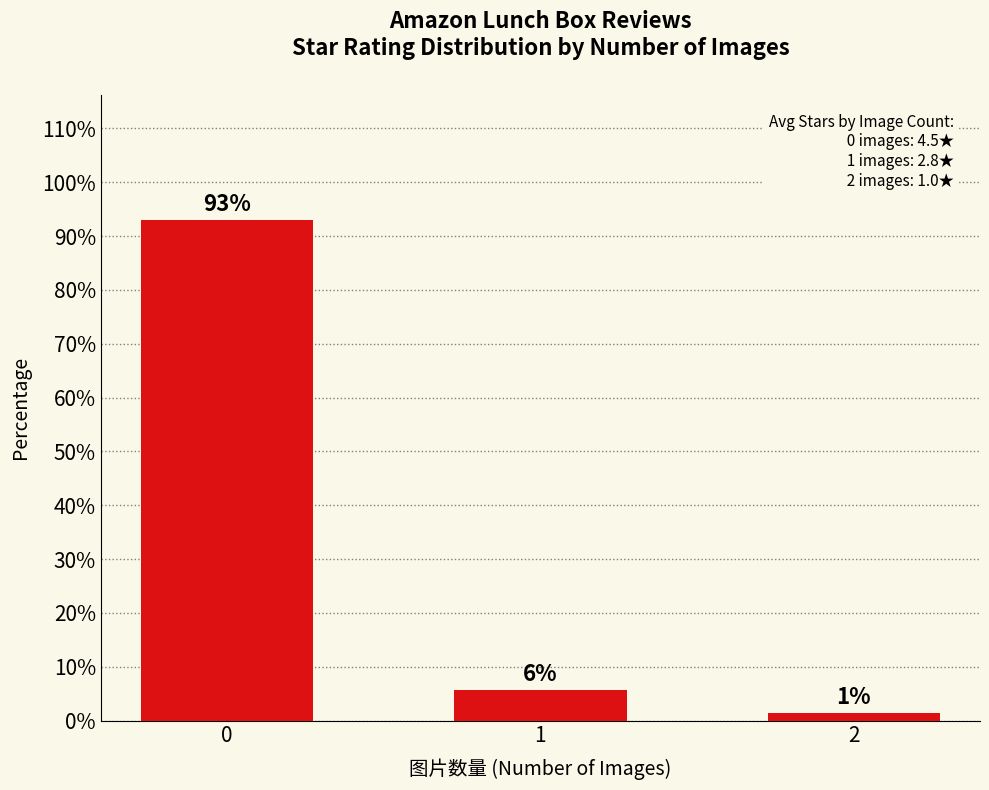

What is the change in value from 0 to 2?

-91.5